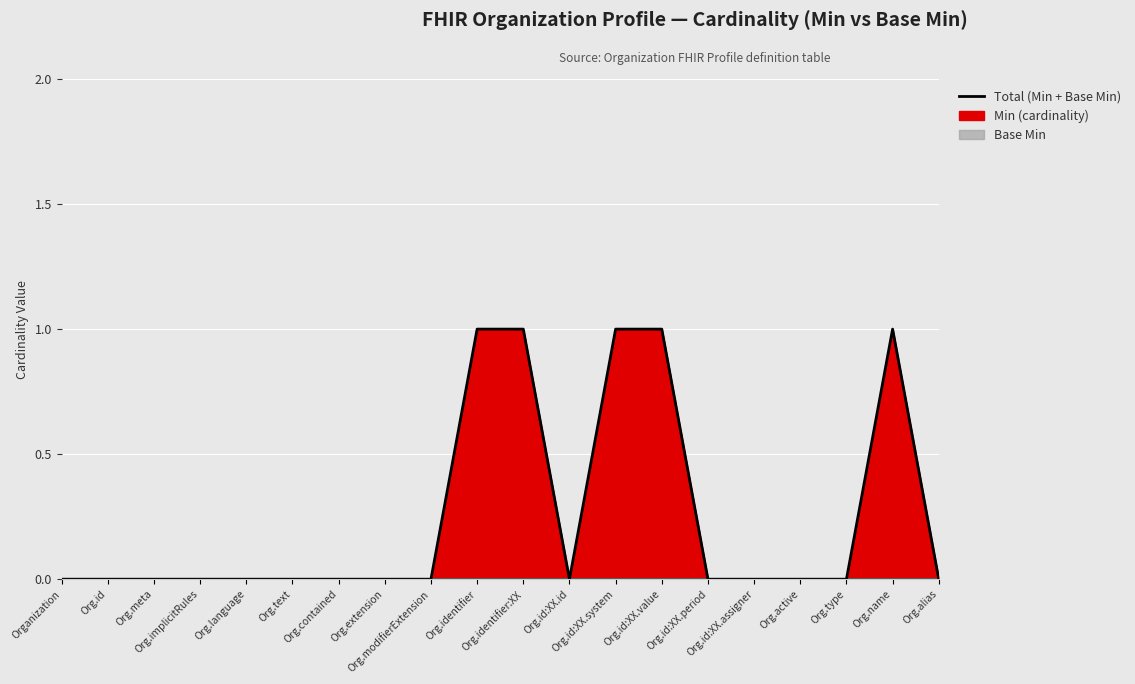

What position from the right is Org.name?

2